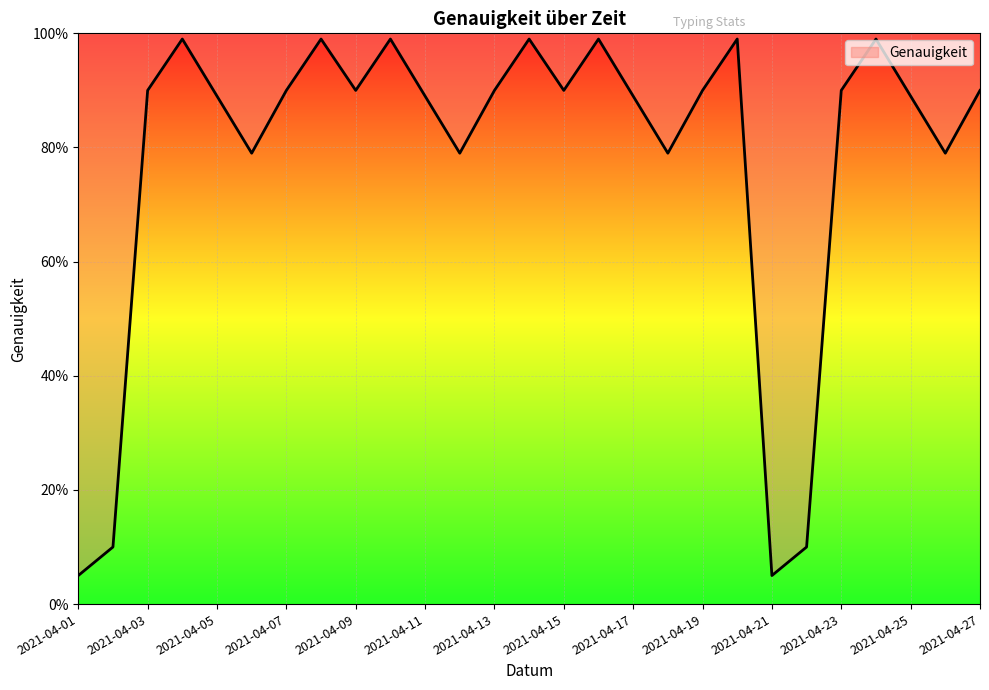

Which category has the highest value across all series?

2021-04-04